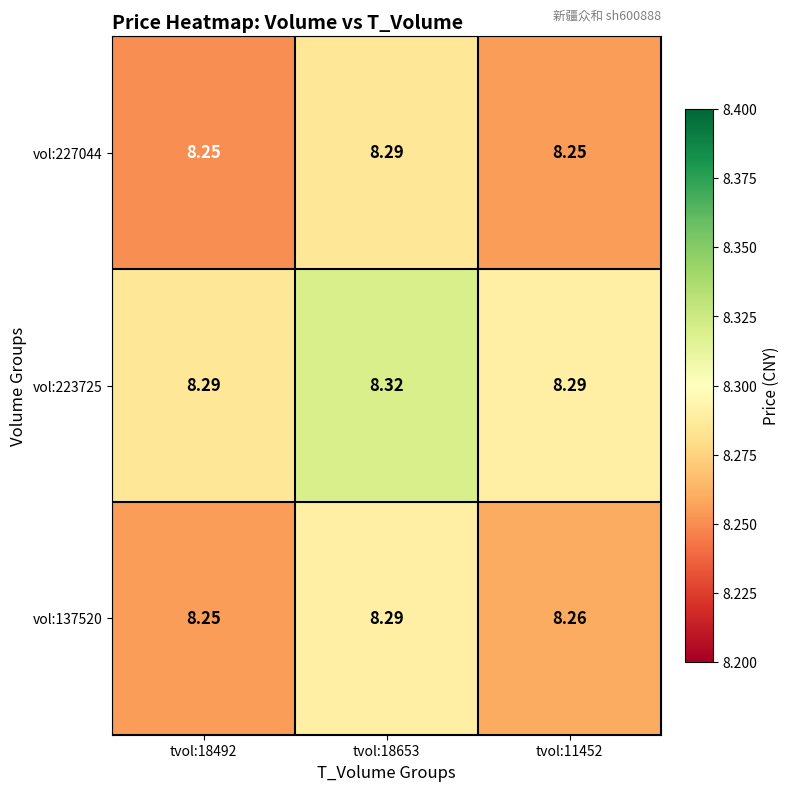

Is the value of vol:223725 at tvol:11452 greater than the value of vol:137520 at tvol:11452?

Yes